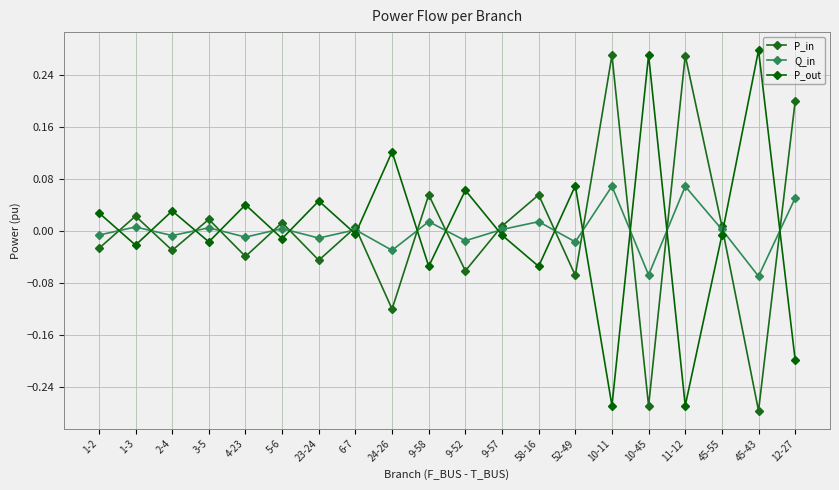

Which series has the largest range (max minus min)?

P_out